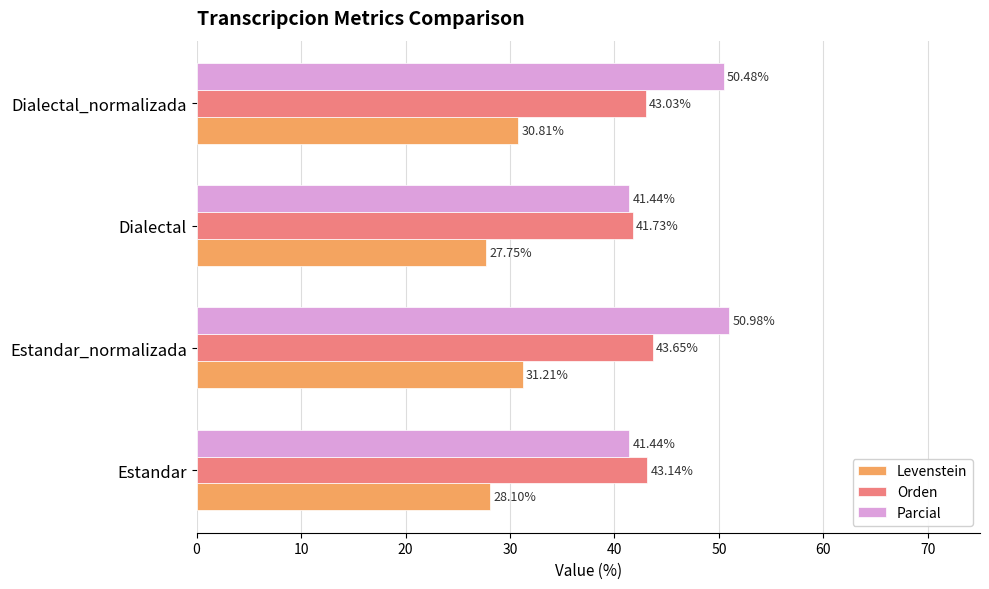

What is the spread (max minus min) of values at Dialectal?

14.0